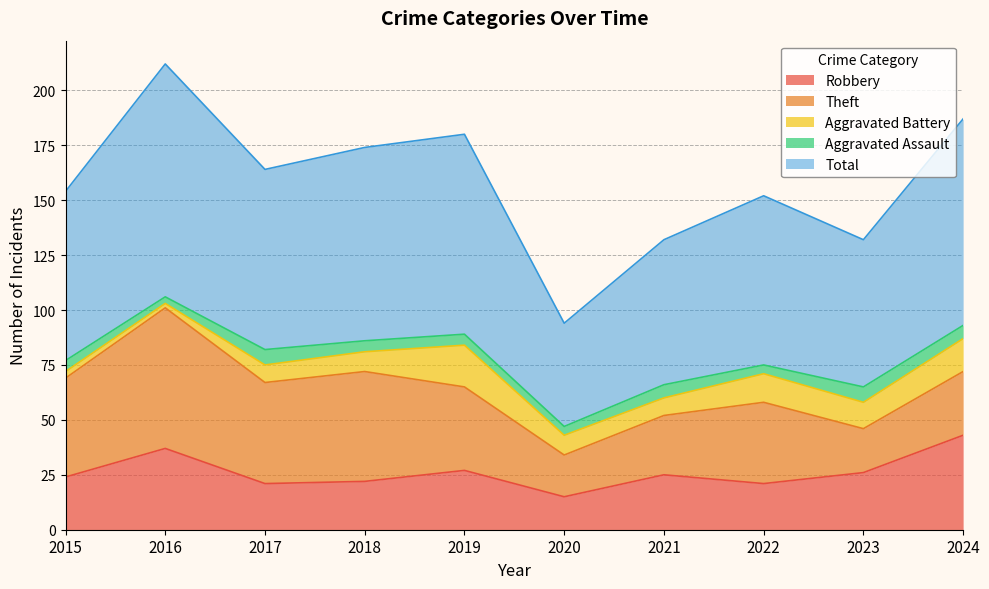

How many data points in Aggravated Battery are less than 9?

4